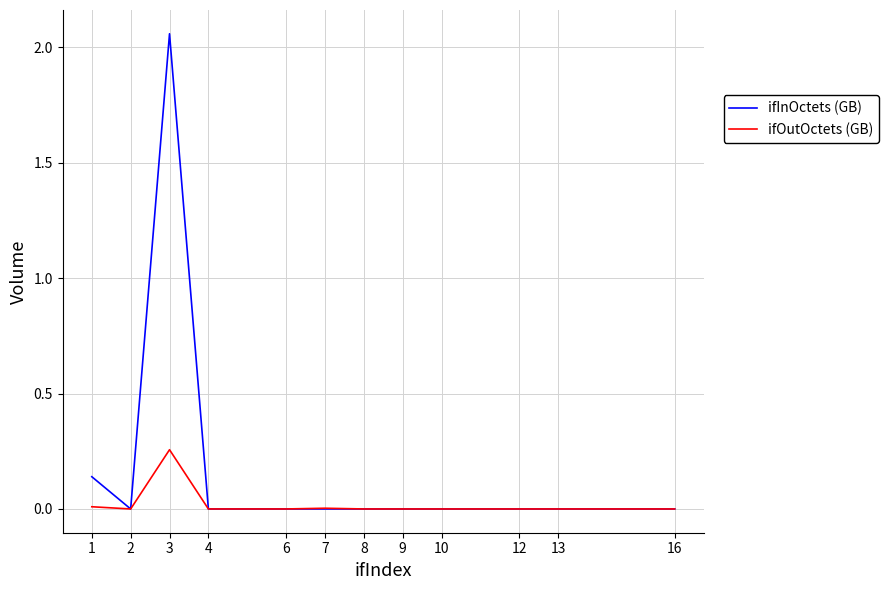

Which category has the highest value across all series?

3